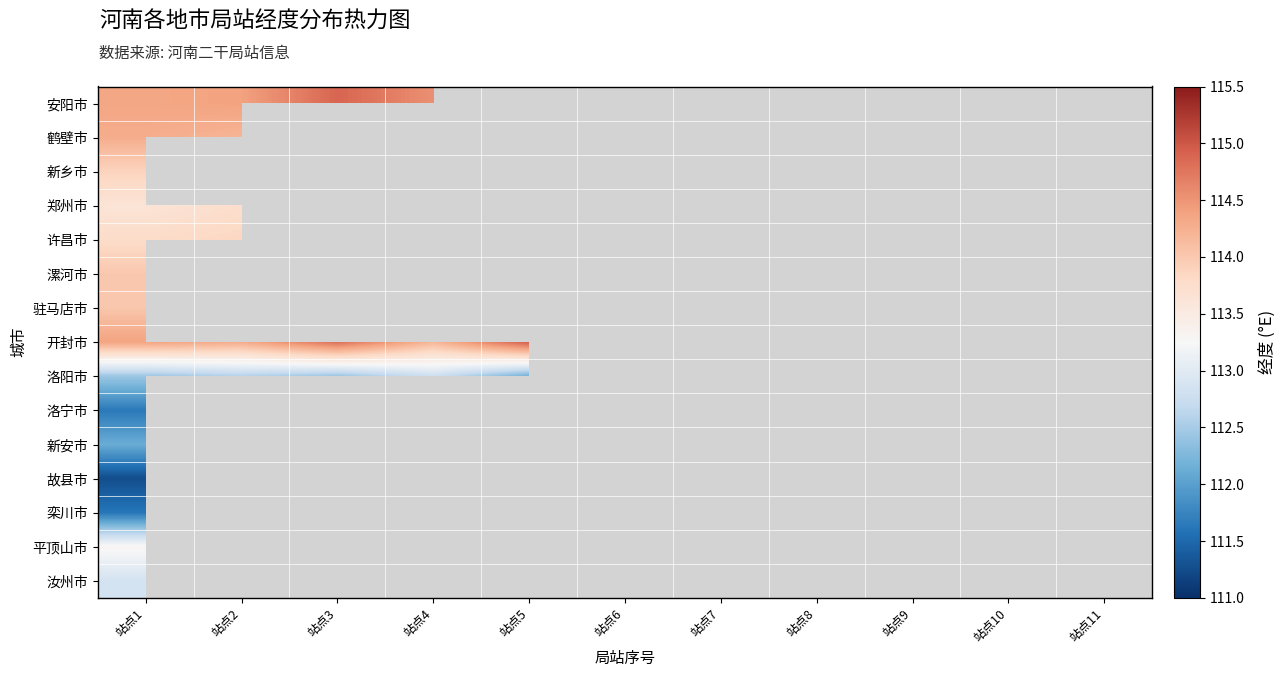

At how many categories does at least one series exceed 114?

5